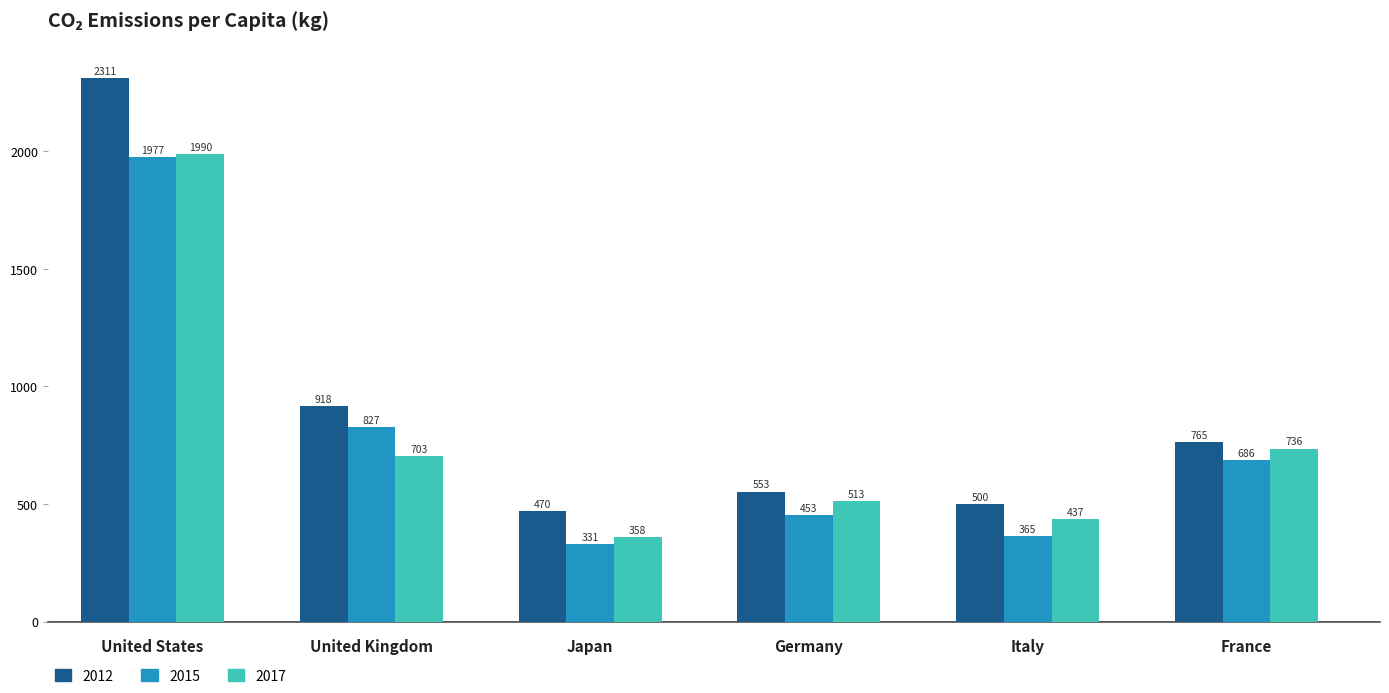

The 2012 series shows 918.3 at United Kingdom. True or false?

True